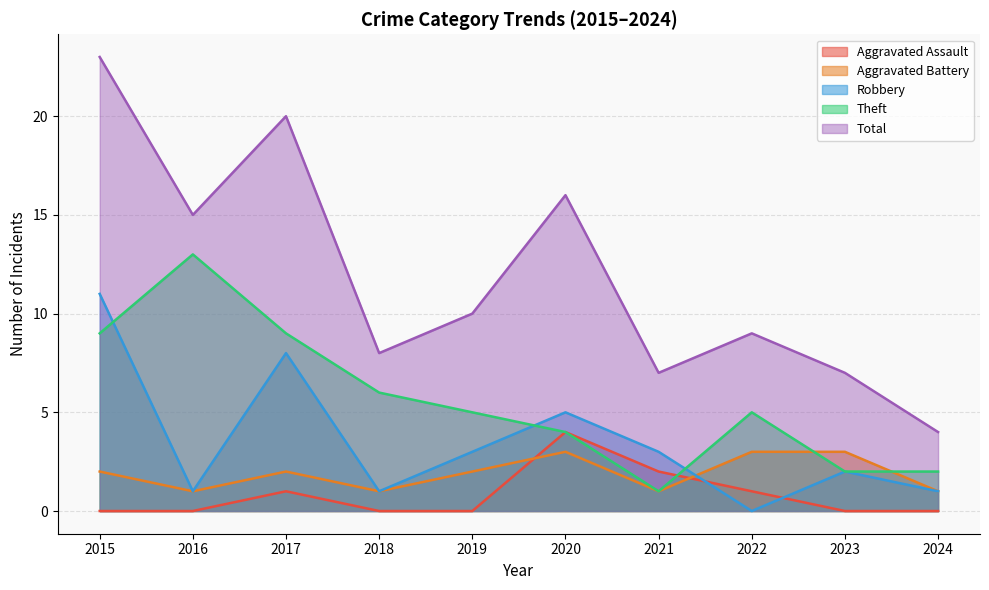

How many values in the Aggravated Battery series exceed 2?

3